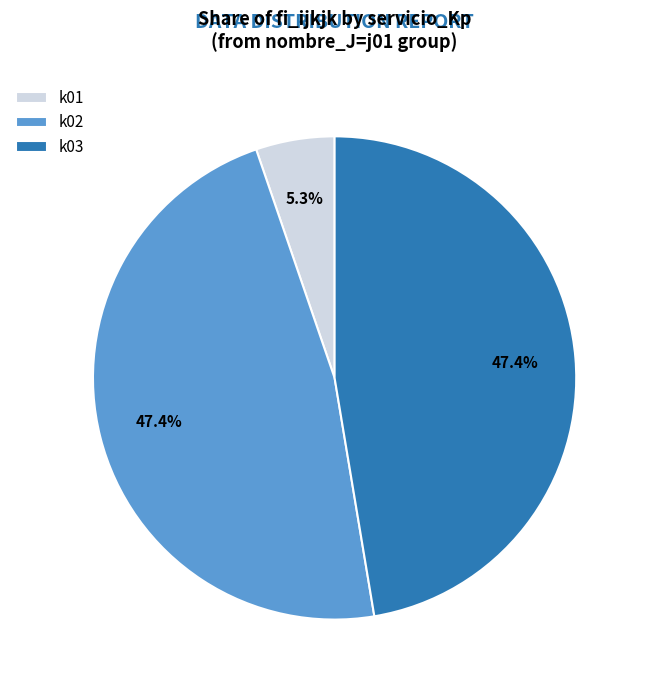

Does k01 account for over 50% of the chart?

No